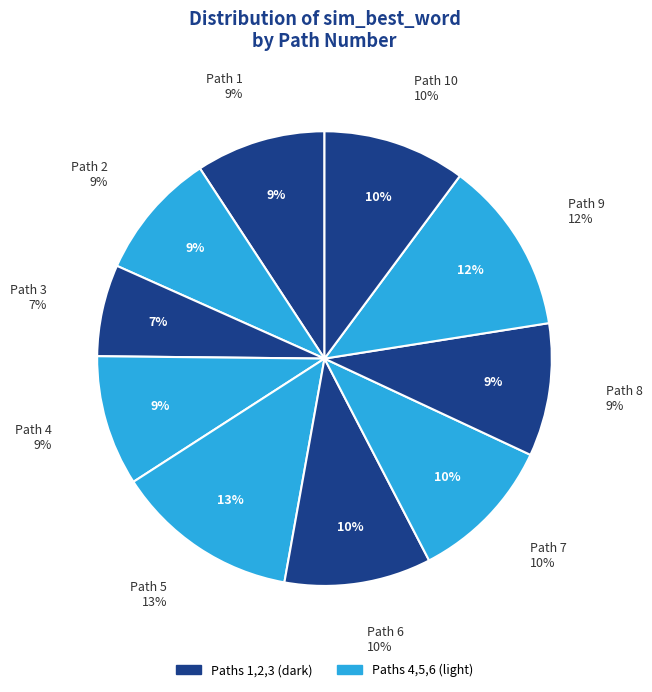

To the nearest percent, what is the combined percentage of 10 and 4?

19%